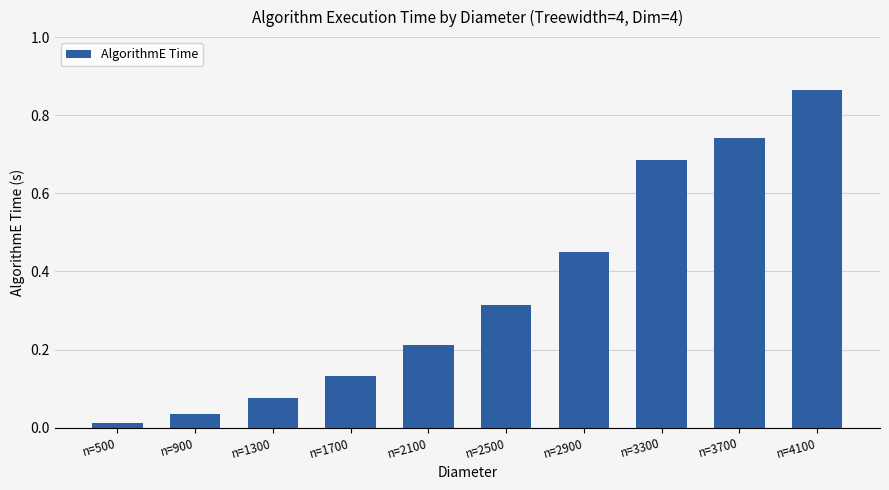

At which label is the value closest to 0?

n=500